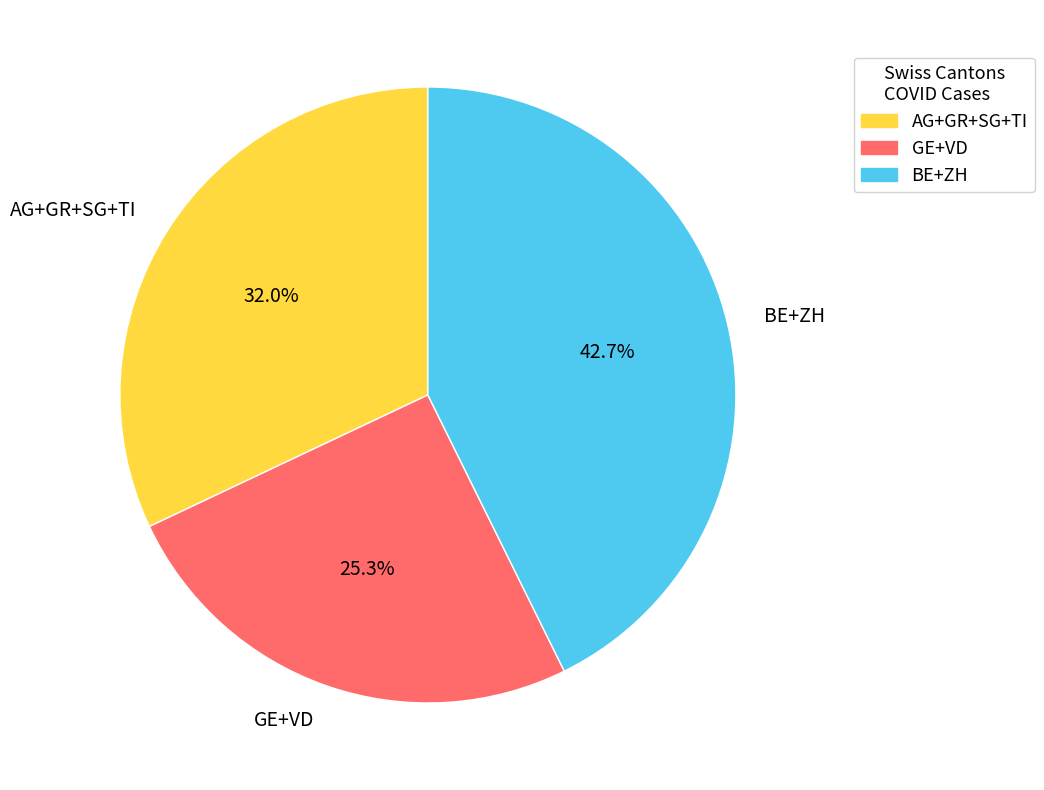

Which slice is the smallest?

GE+VD